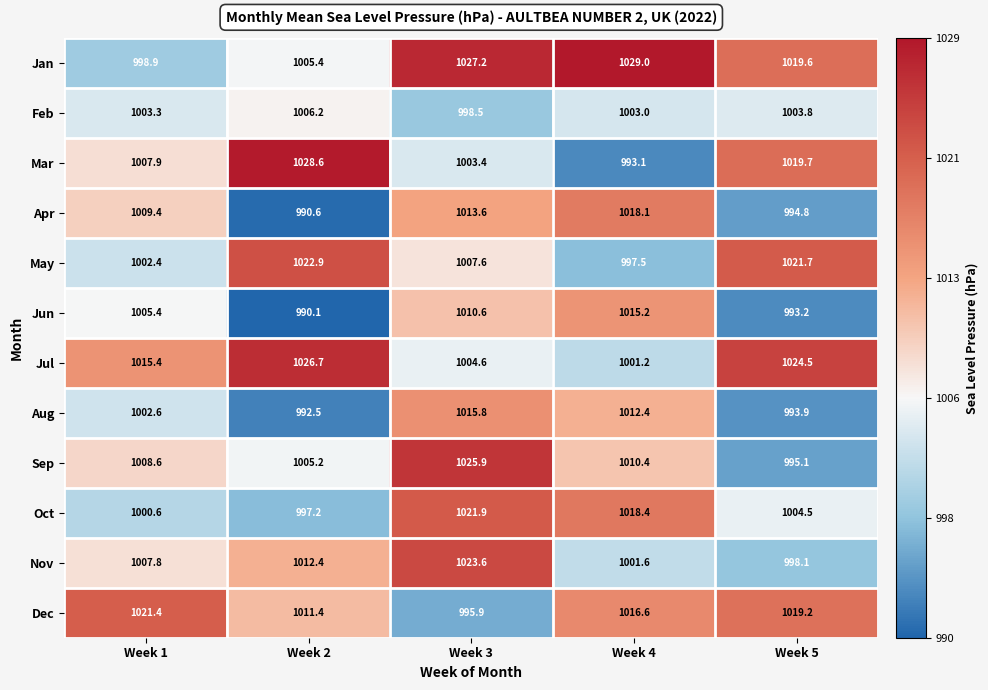

What value does the Dec series have at Week 2?

1011.4